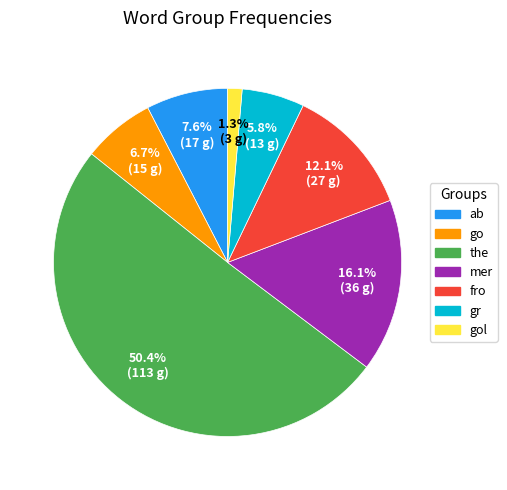

Which category has the smallest portion of the pie?

gol